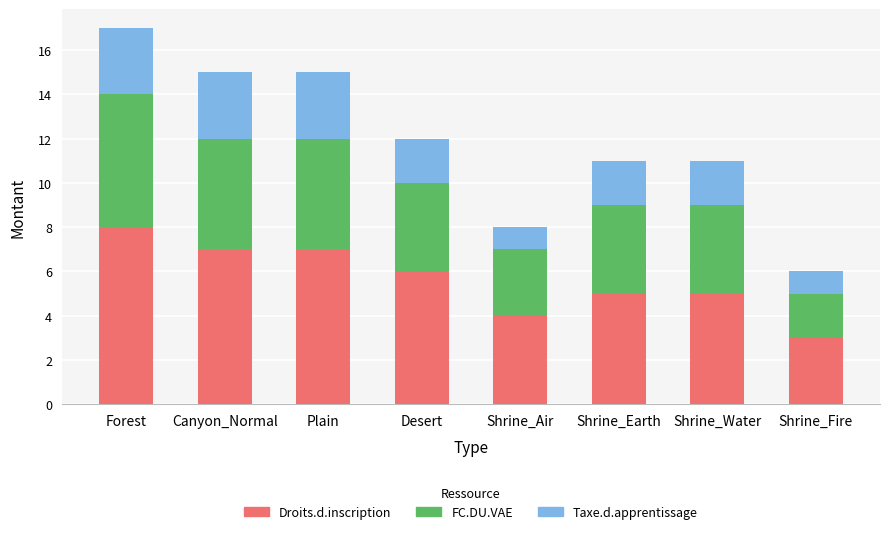

Reading left to right, transcribe the values for Droits.d.inscription.

8	7	7	6	4	5	5	3